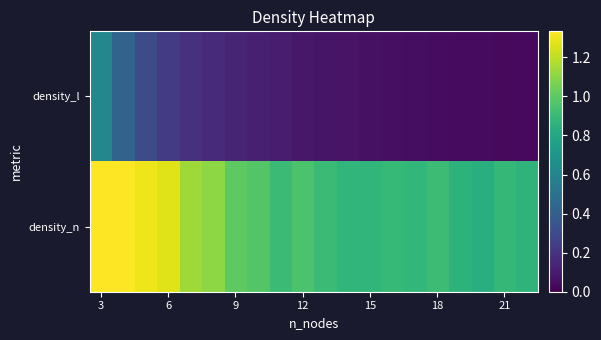

Rank the series by their maximum value, from lowest to highest.

density_l, density_n